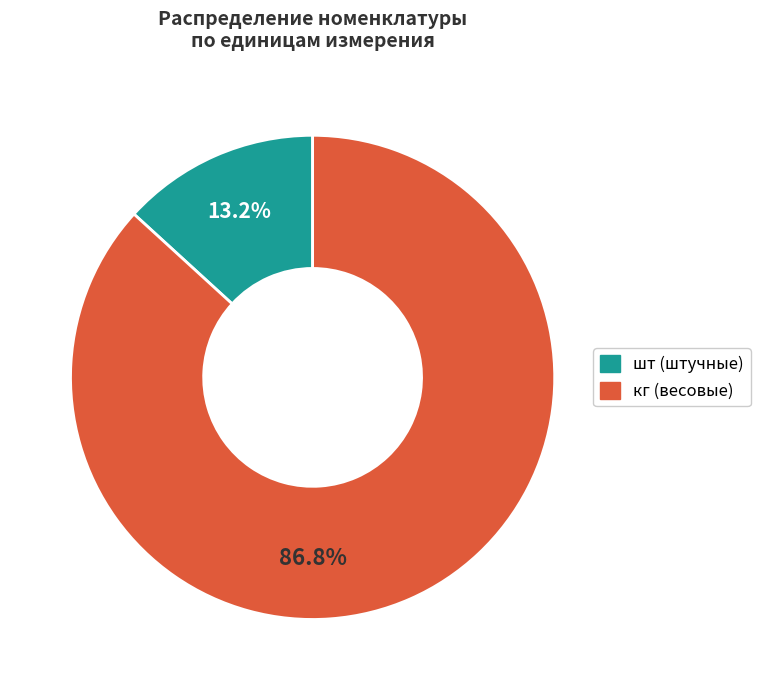

Does кг account for over 50% of the chart?

Yes